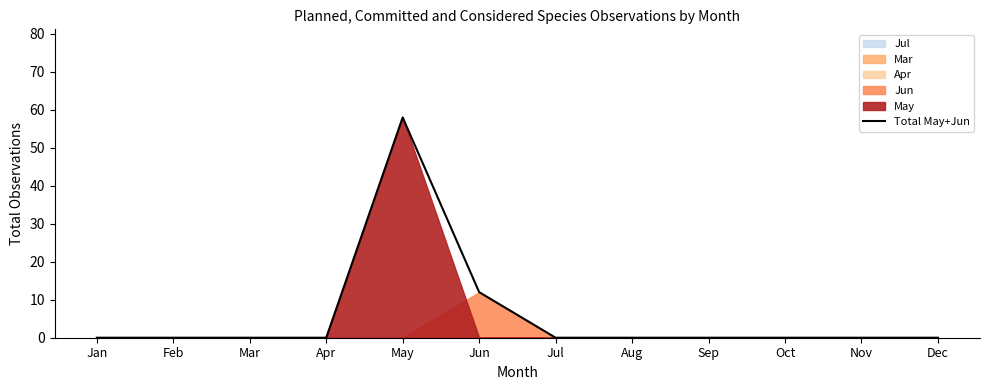

True or false: there are more than 2 points higher than both neighbors.

False